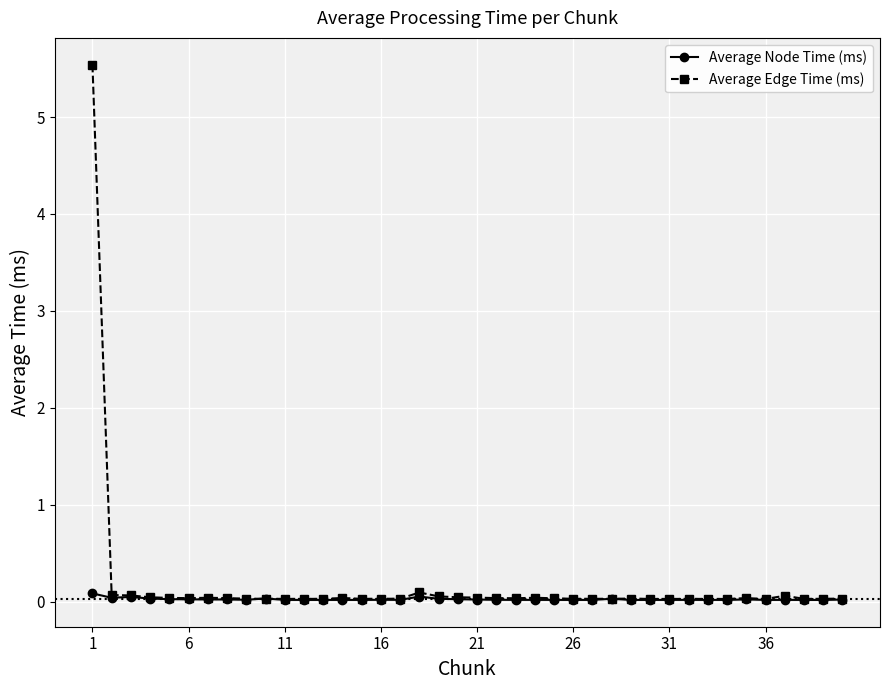

Which series has the largest range (max minus min)?

Average Edge Time (ms)